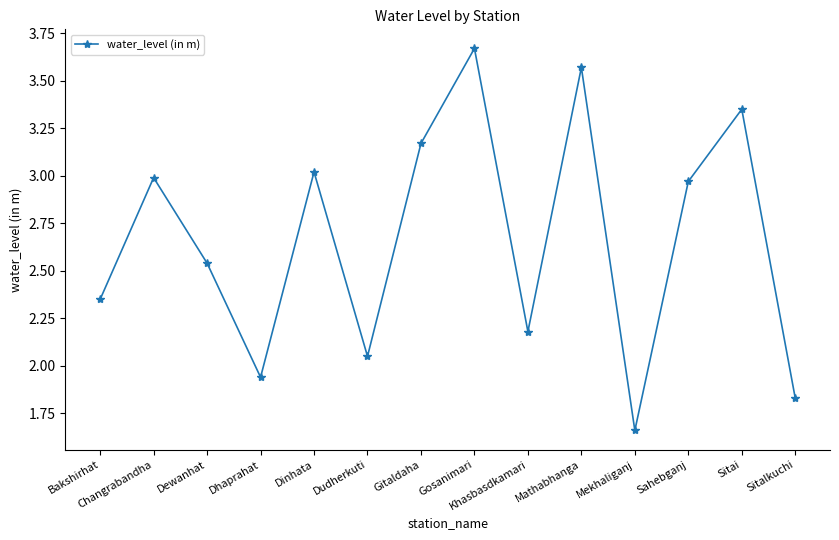

Which has a higher value, Dewanhat or Khasbasdkamari?

Dewanhat